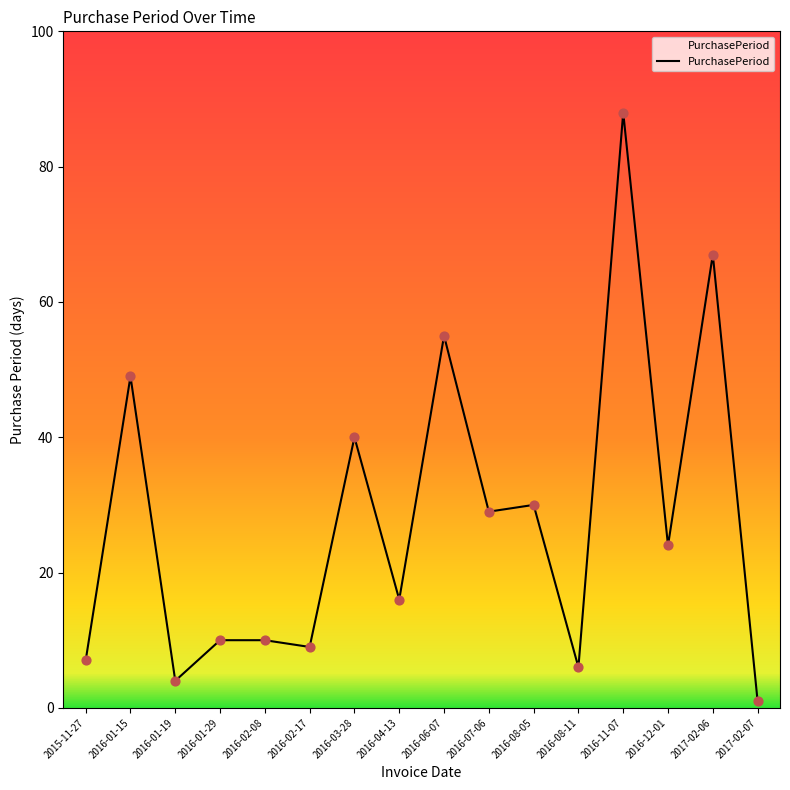

What is the ratio of the value at 2016-01-15 to the value at 2016-07-06?

1.7